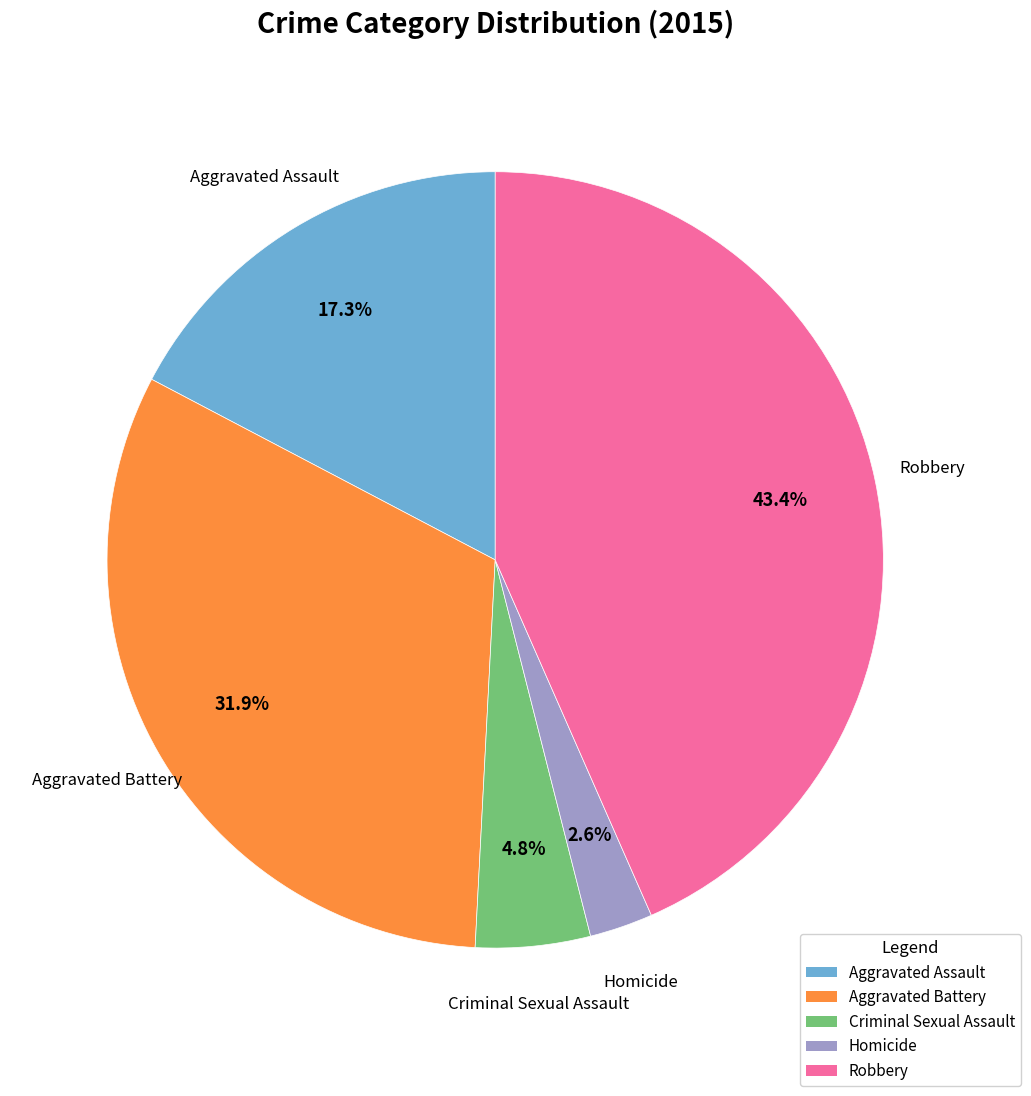

To the nearest percent, what is the average slice percentage?

20%